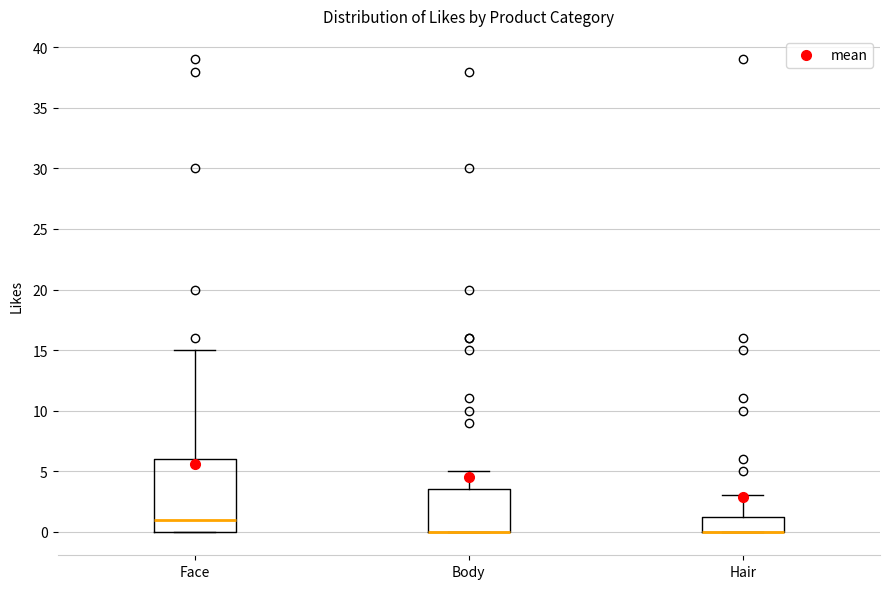

Comparing the boxes themselves (not the whiskers), which one is the tallest?

Face